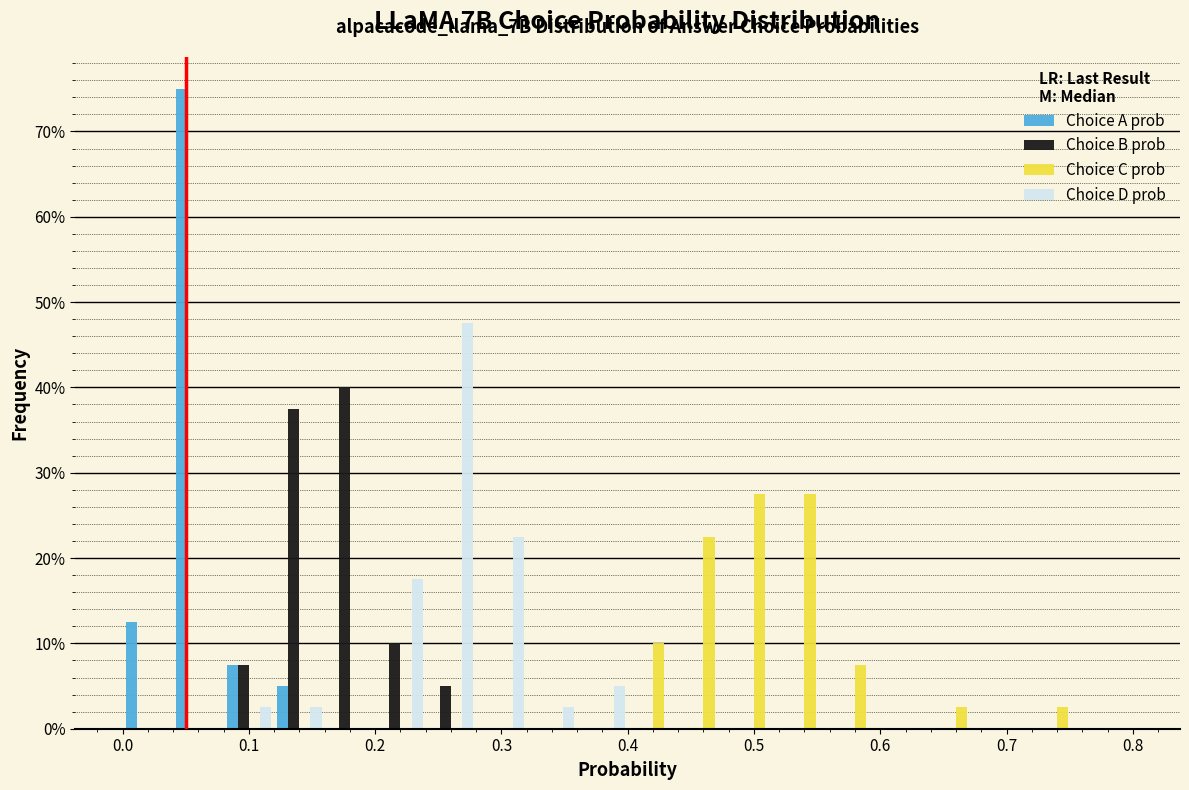

In the Choice D prob series, which range on the x-axis has the tallest bar?

0.24 to 0.28